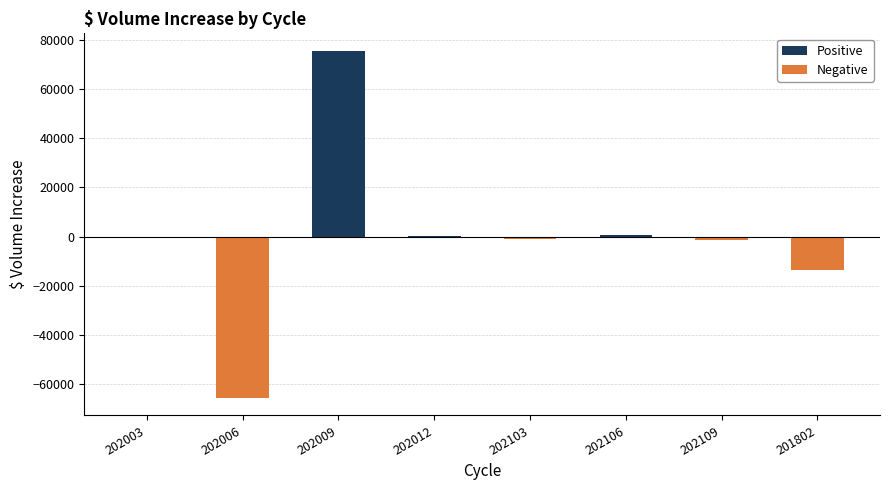

What is the maximum value shown in the chart?

75488.0